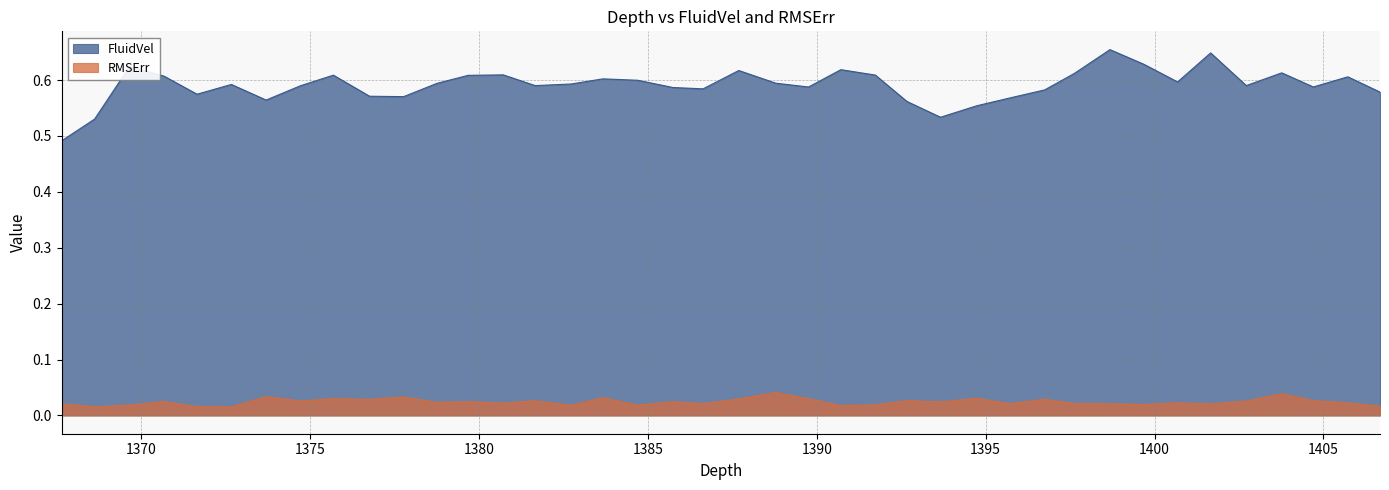

What position from the right is 1383.665?

24